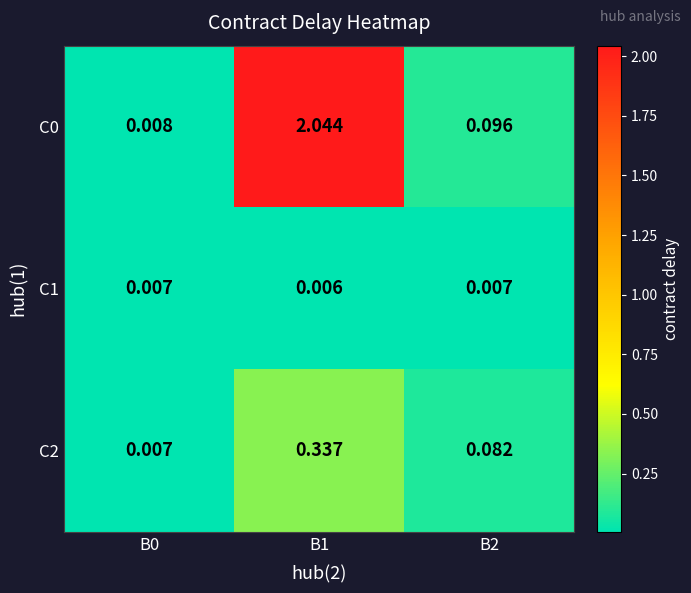

Reading left to right, extract all data points from this chart.

C0: B0=0.0	B1=2.0	B2=0.1
C1: B0=0.0	B1=0.0	B2=0.0
C2: B0=0.0	B1=0.3	B2=0.1